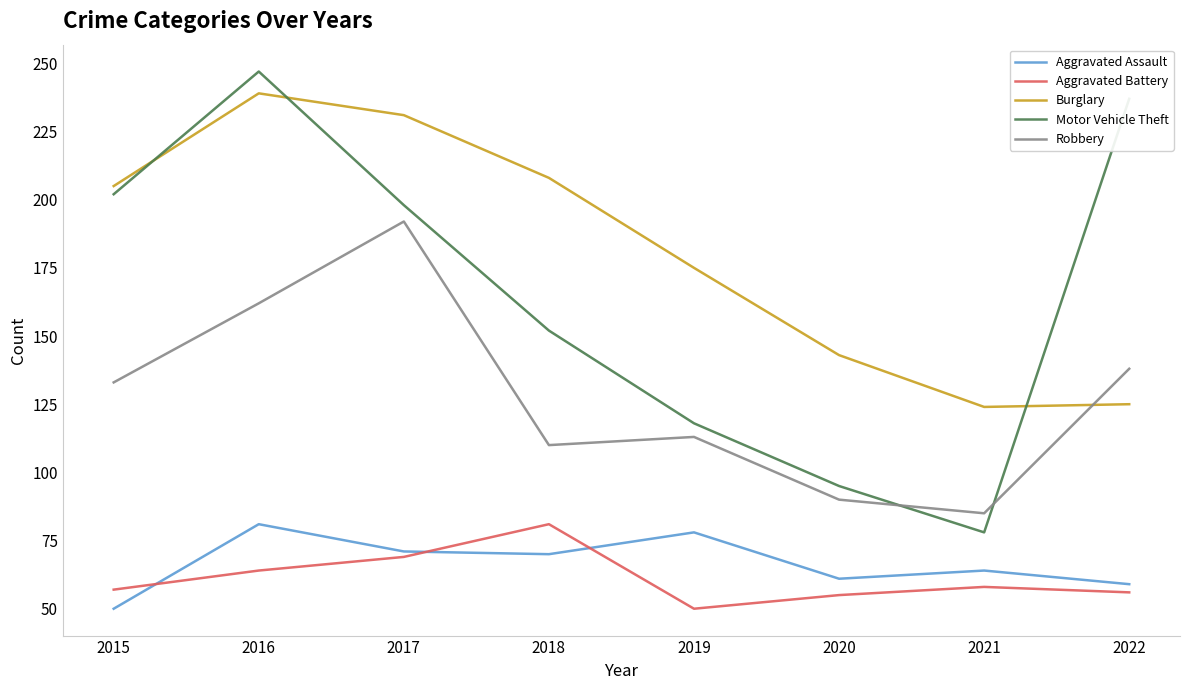

Where is Robbery nearest to the value 138?

2022